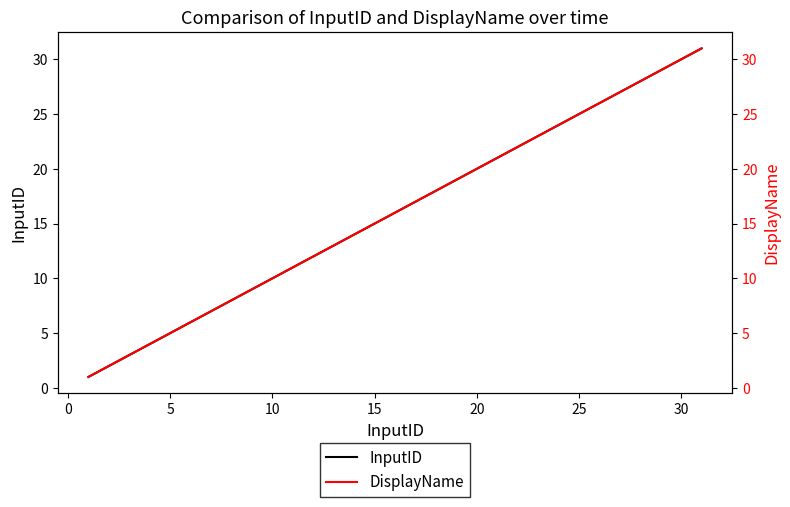

What is the minimum value shown in the chart?

1